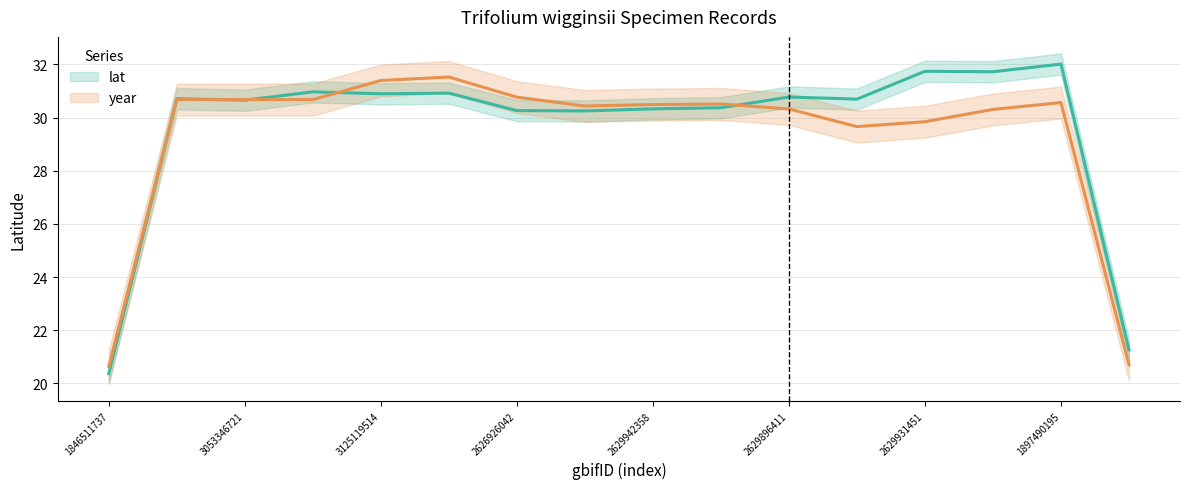

Which series changed the most between 2626926042 and 12?

year